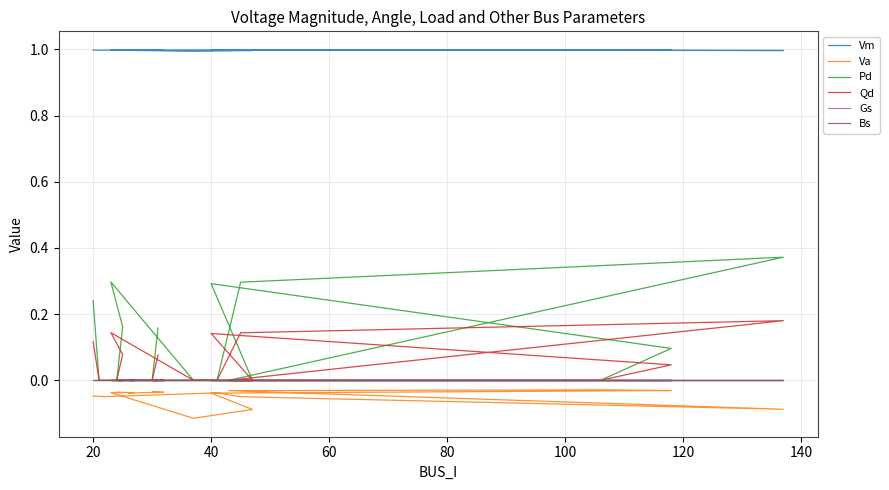

True or false: Bs and Vm cross at least once.

False